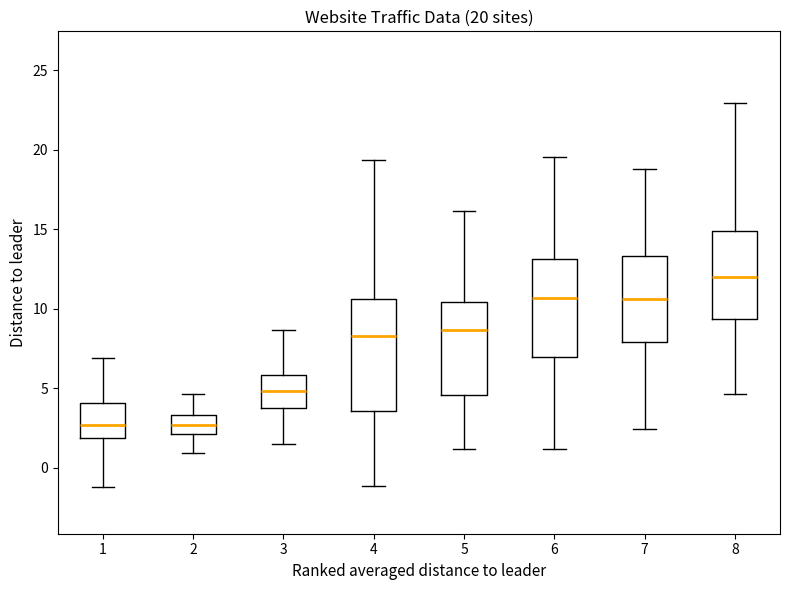

Which box is the tallest, from its lower edge to its upper edge?

4